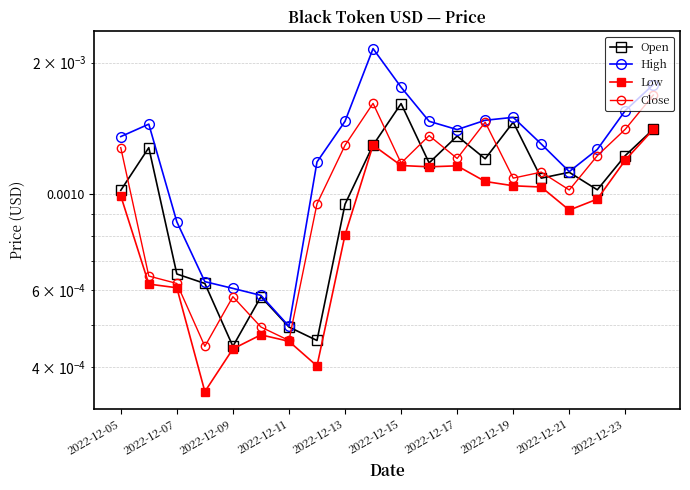

Which series changed the most between 2022-12-05 and 2022-12-23?

High